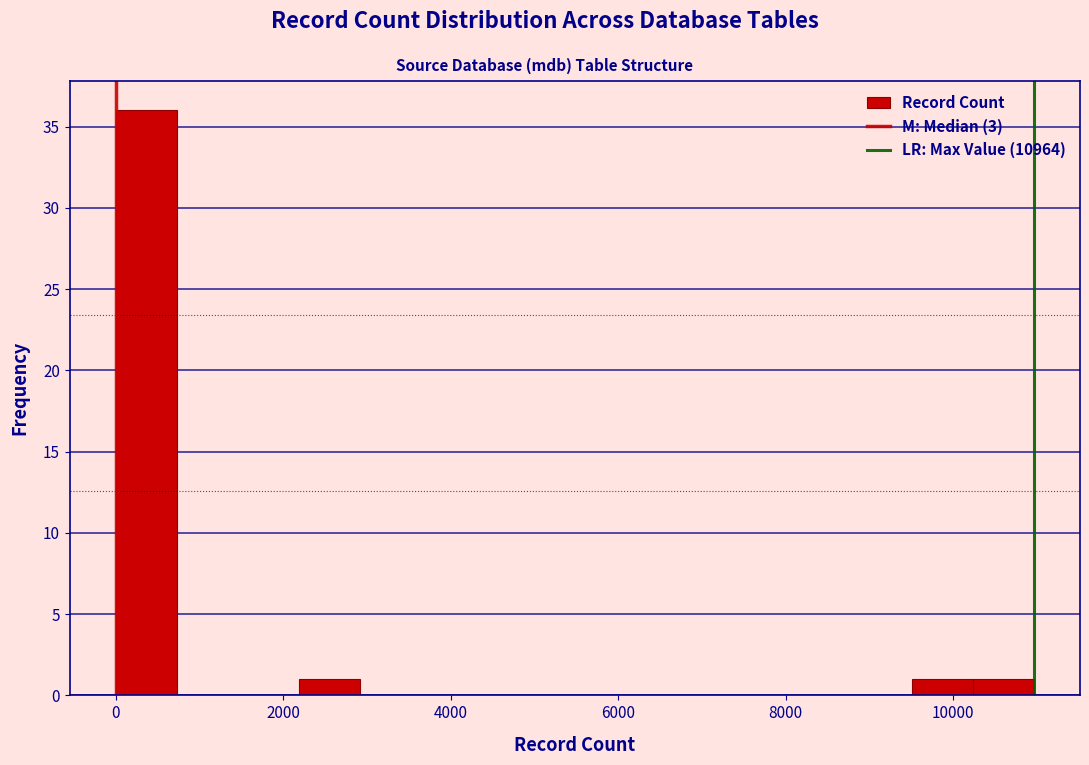

Read against the x-axis, roughly where is the centre of the tallest bar?

400